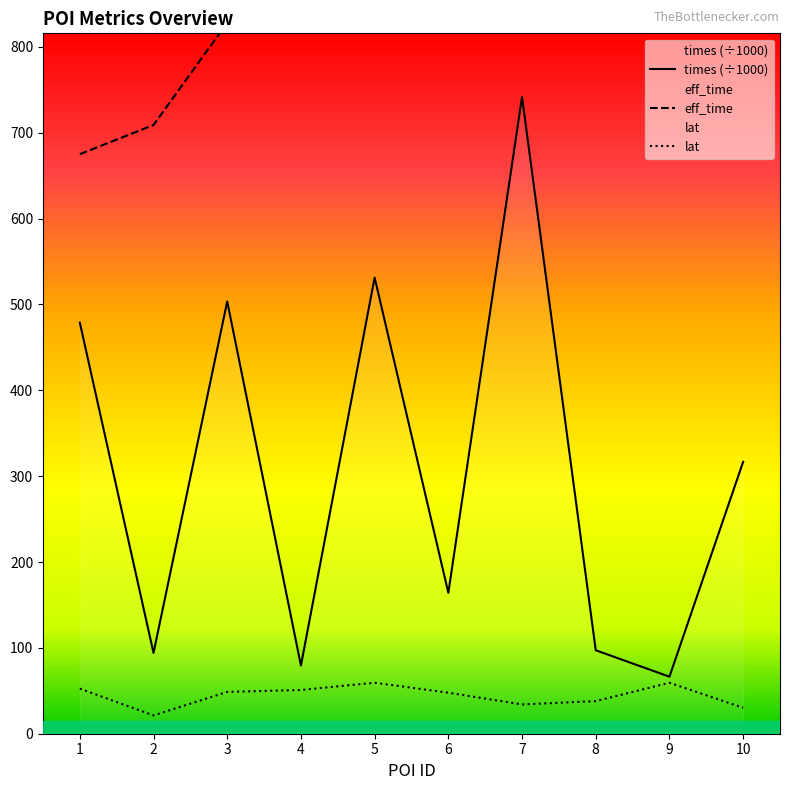

What are all the series names shown in the legend?

eff_time, lat, times